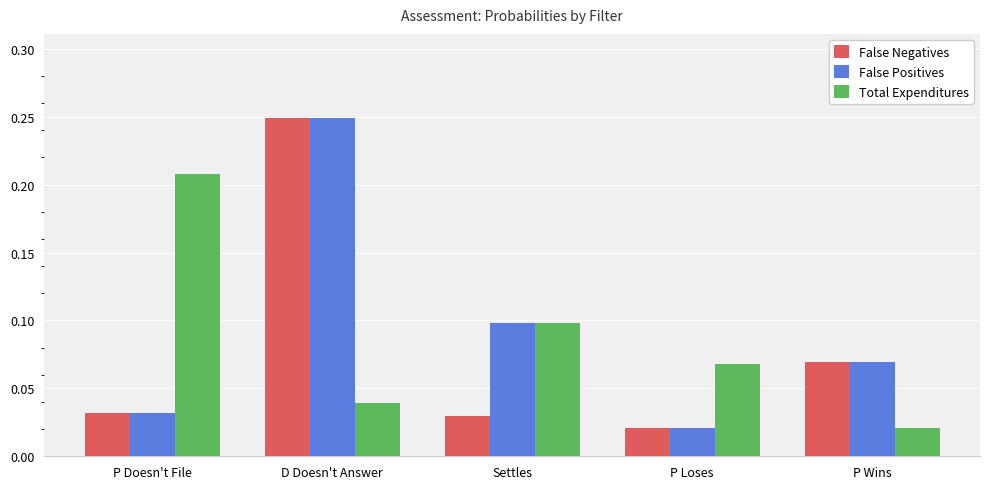

What is the sum of all Total Expenditures values?

0.4